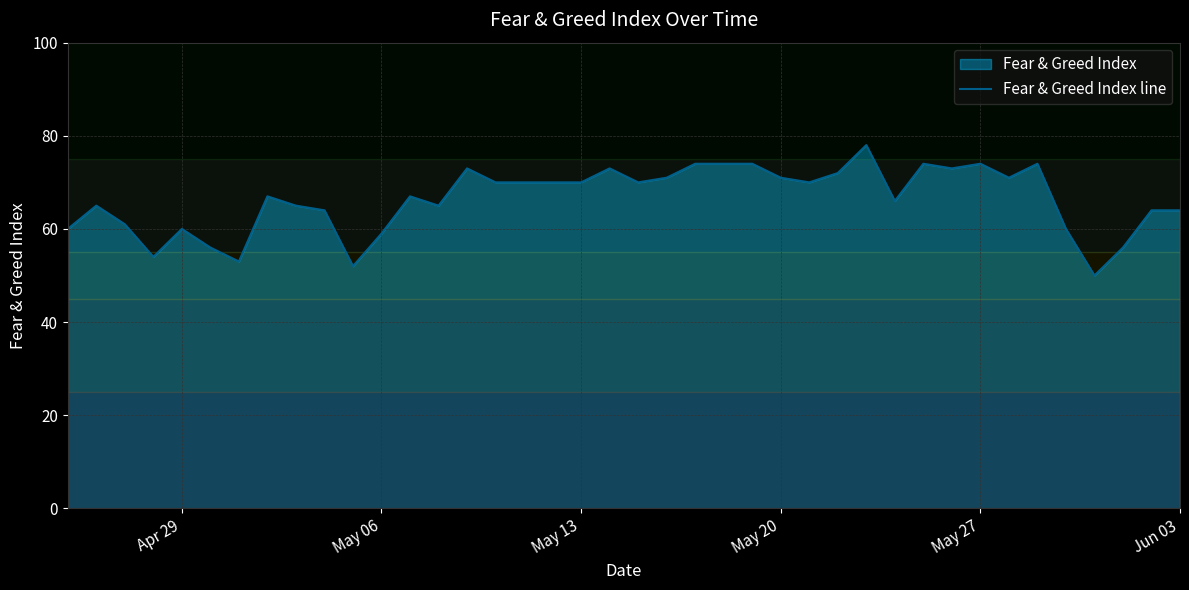

What is the difference between the maximum and minimum values?

28